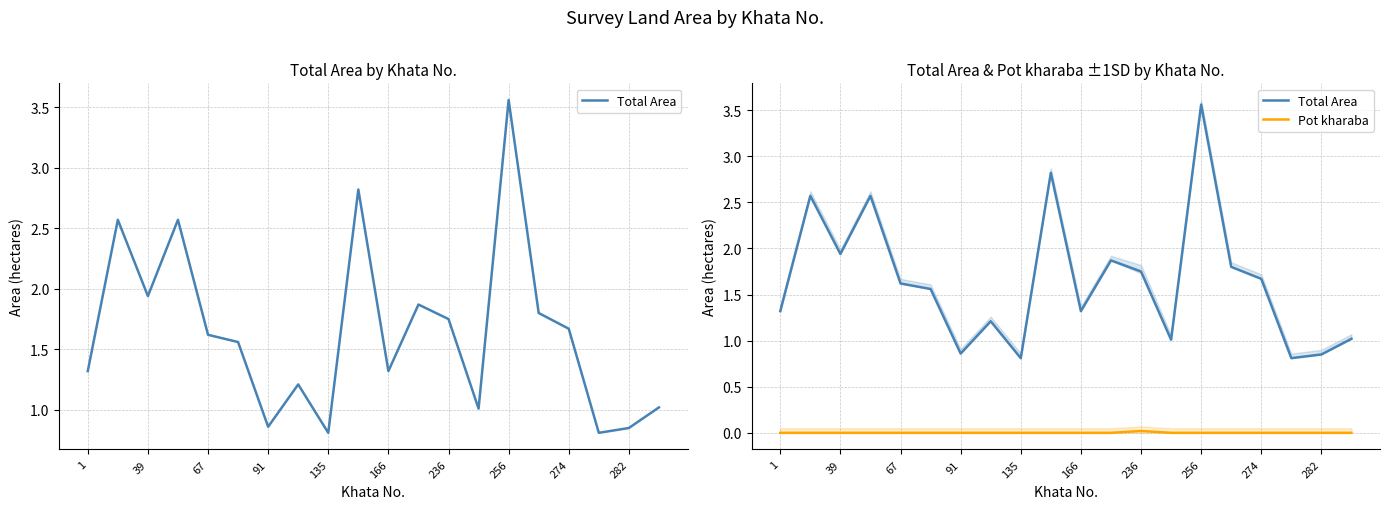

How many values in the Total Area series exceed 1?

16